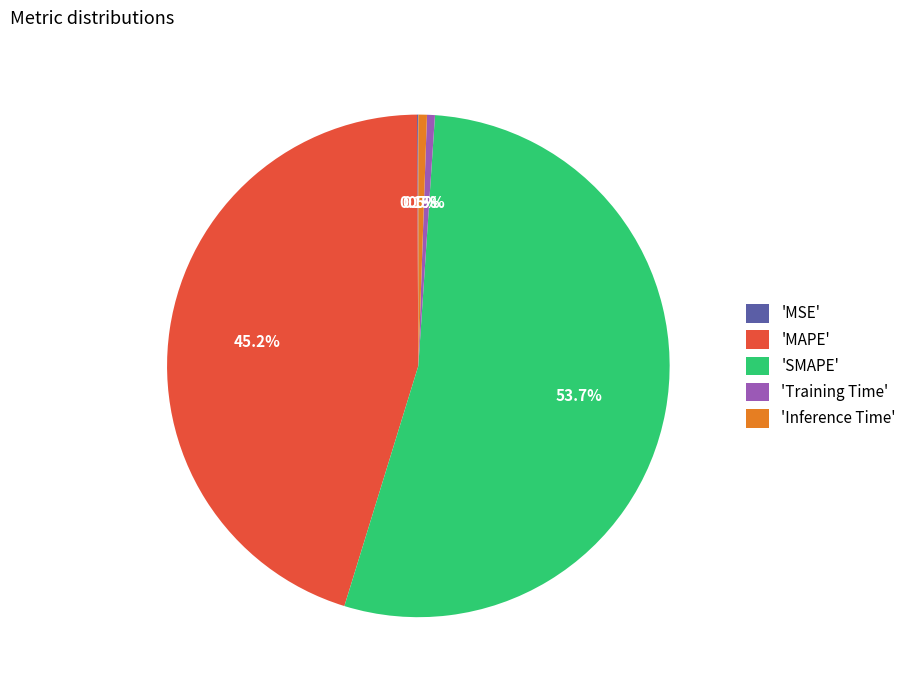

Combined, do 'Inference Time' and 'SMAPE' account for over 50%?

Yes